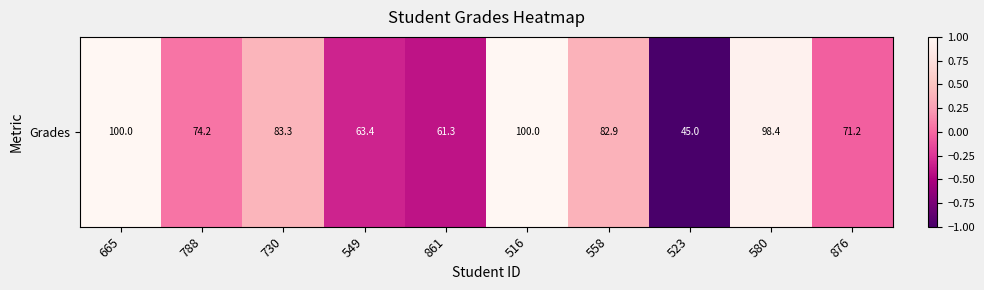

What is the greatest value displayed?

1.0